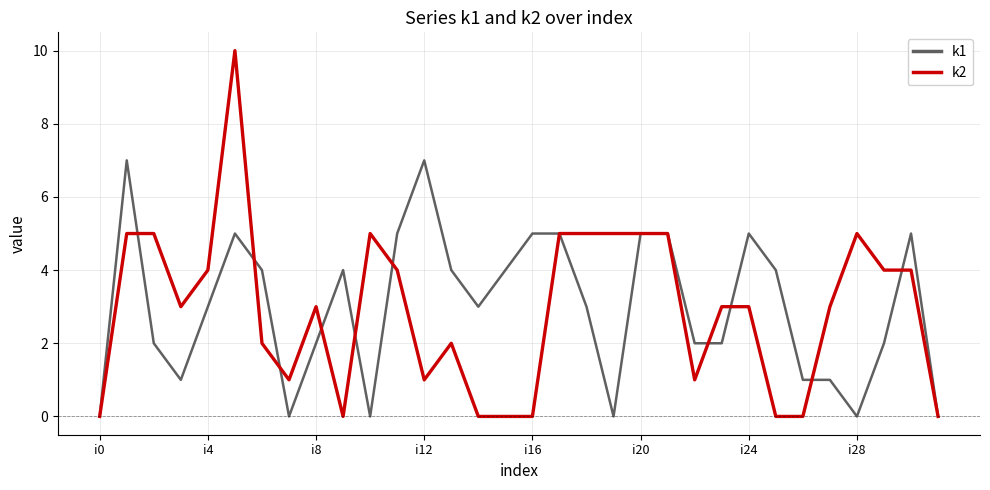

Reading left to right, what are all the values shown in this chart?

k1: 0	7	2	1	3	5	4	0	2	4	0	5	7	4	3	4	5	5	3	0	5	5	2	2	5	4	1	1	0	2	5	0
k2: 0	5	5	3	4	10	2	1	3	0	5	4	1	2	0	0	0	5	5	5	5	5	1	3	3	0	0	3	5	4	4	0